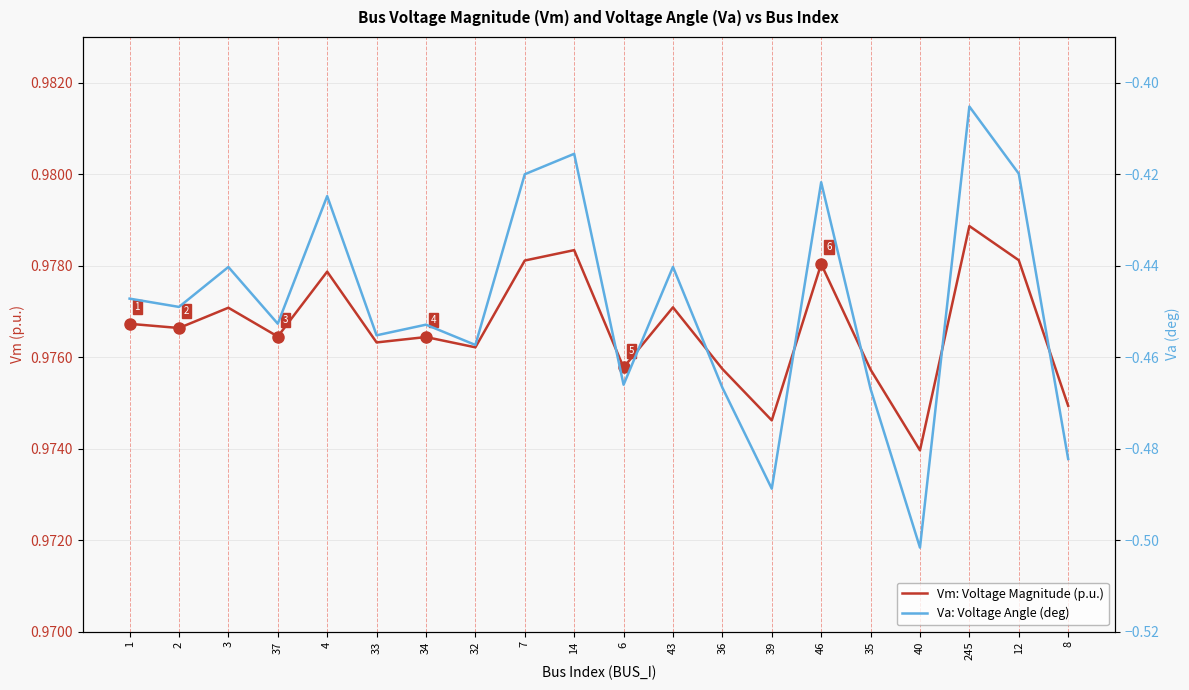

What is the sum of the Vm: Voltage Magnitude (p.u.) values at 2 and 33?

2.0